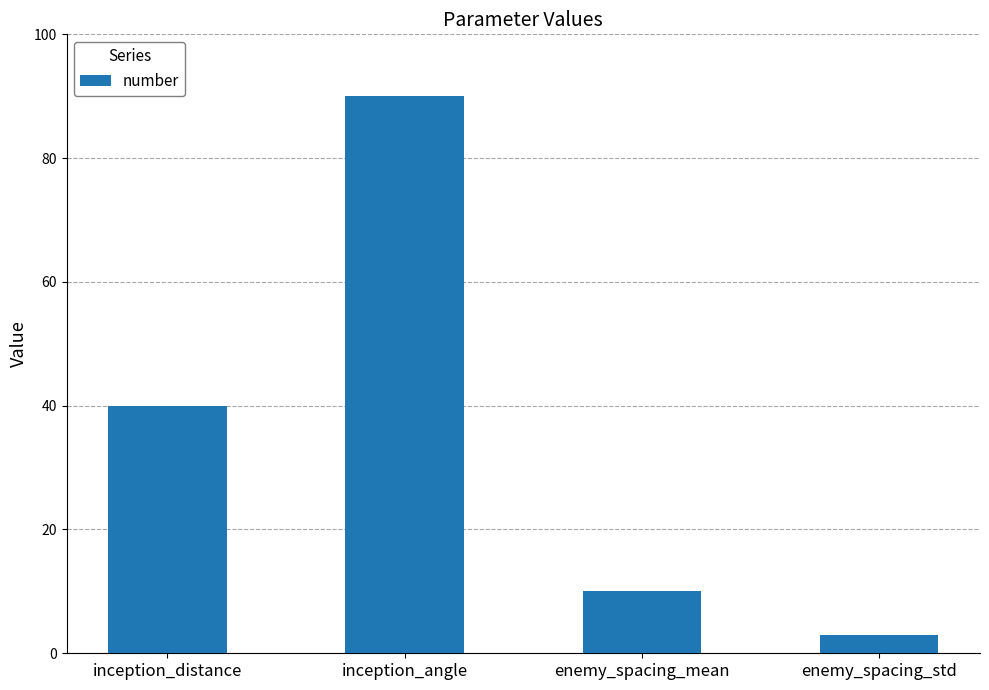

True or false: the data shows 90 at inception_angle.

True